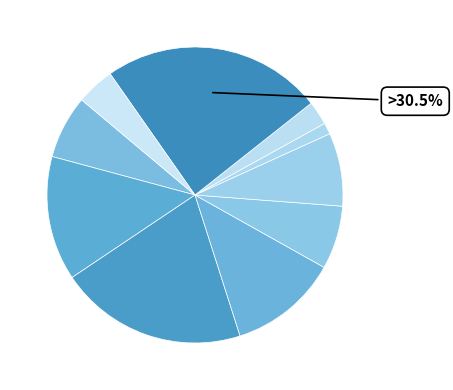

Count the number of slices in the pie.

10